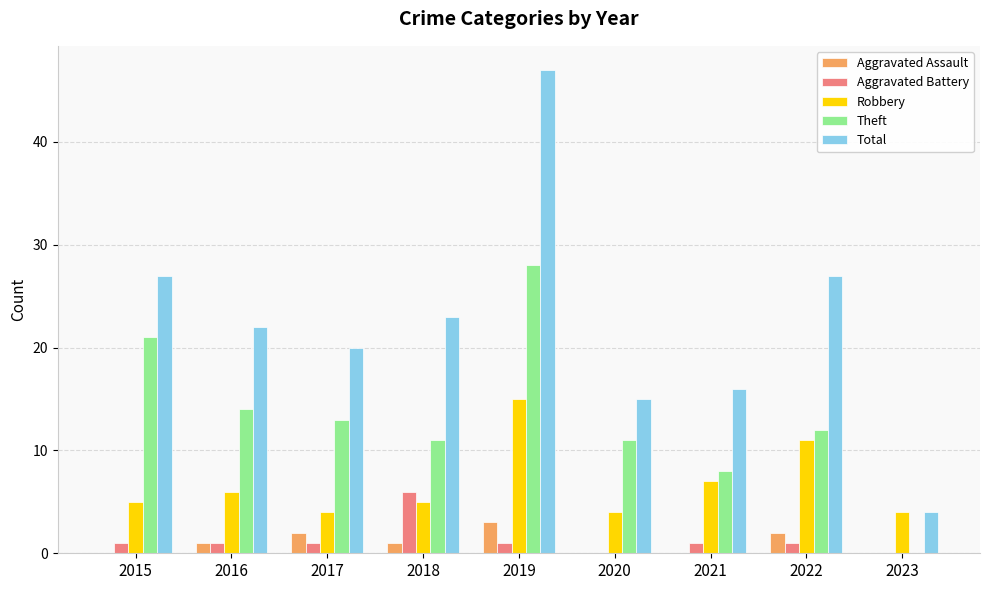

Is the value of Aggravated Assault at 2019 greater than the value of Total at 2015?

No